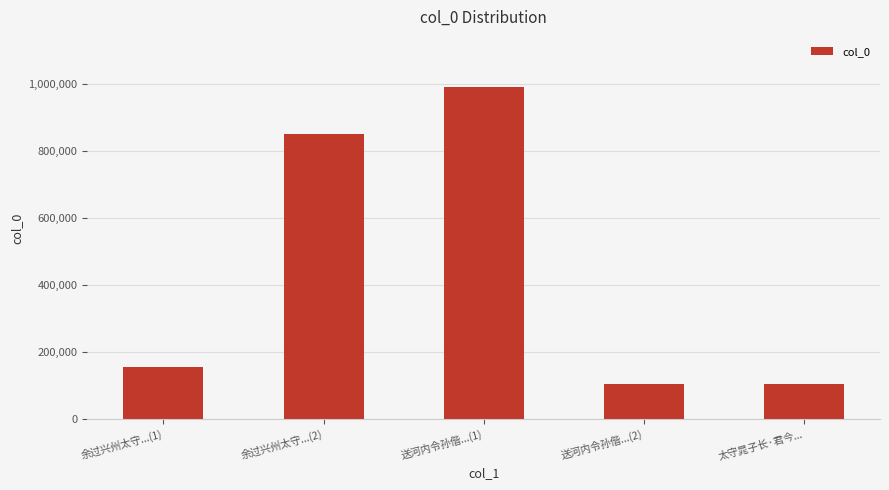

True or false: the data shows 87269 at 余过兴州太守...(1).

False